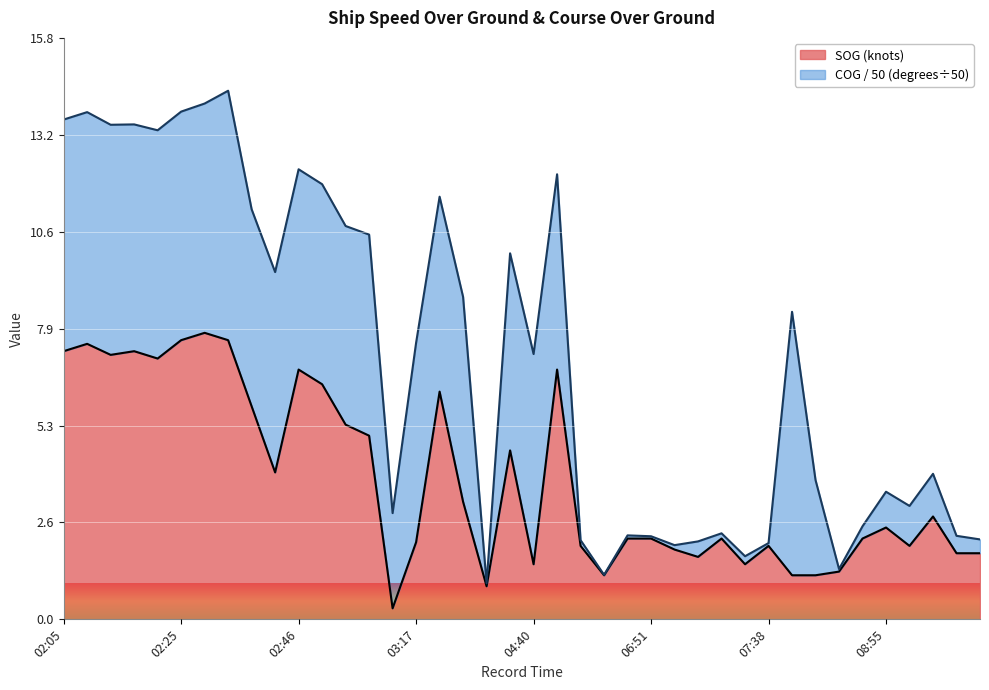

The value at 07:20 is 2.2. True or false?

True